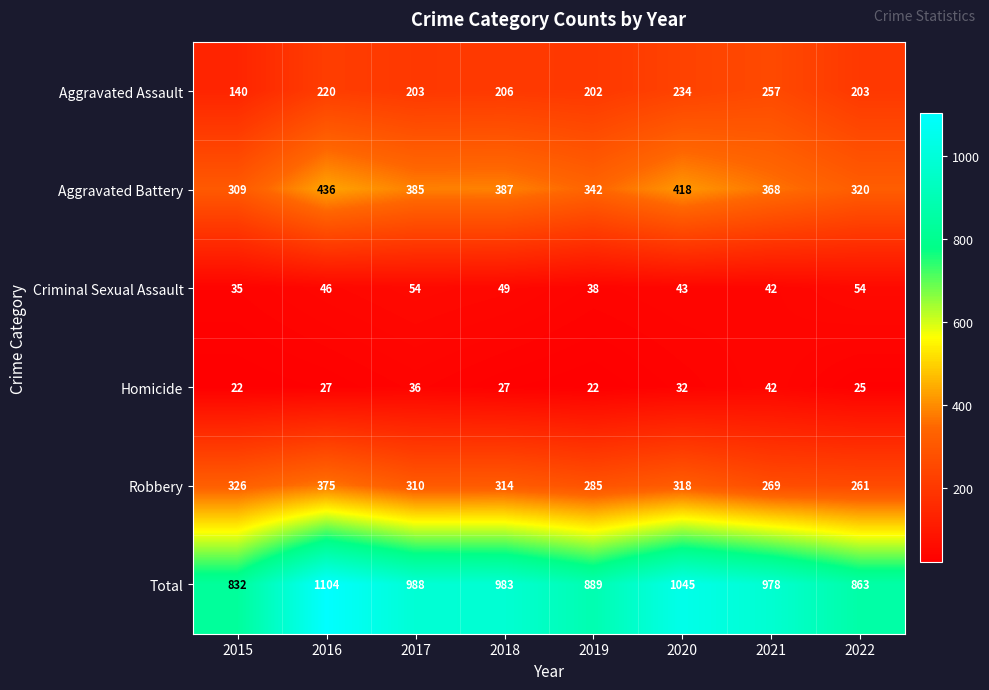

Rank the series by their maximum value, from highest to lowest.

Total, Aggravated Battery, Robbery, Aggravated Assault, Criminal Sexual Assault, Homicide